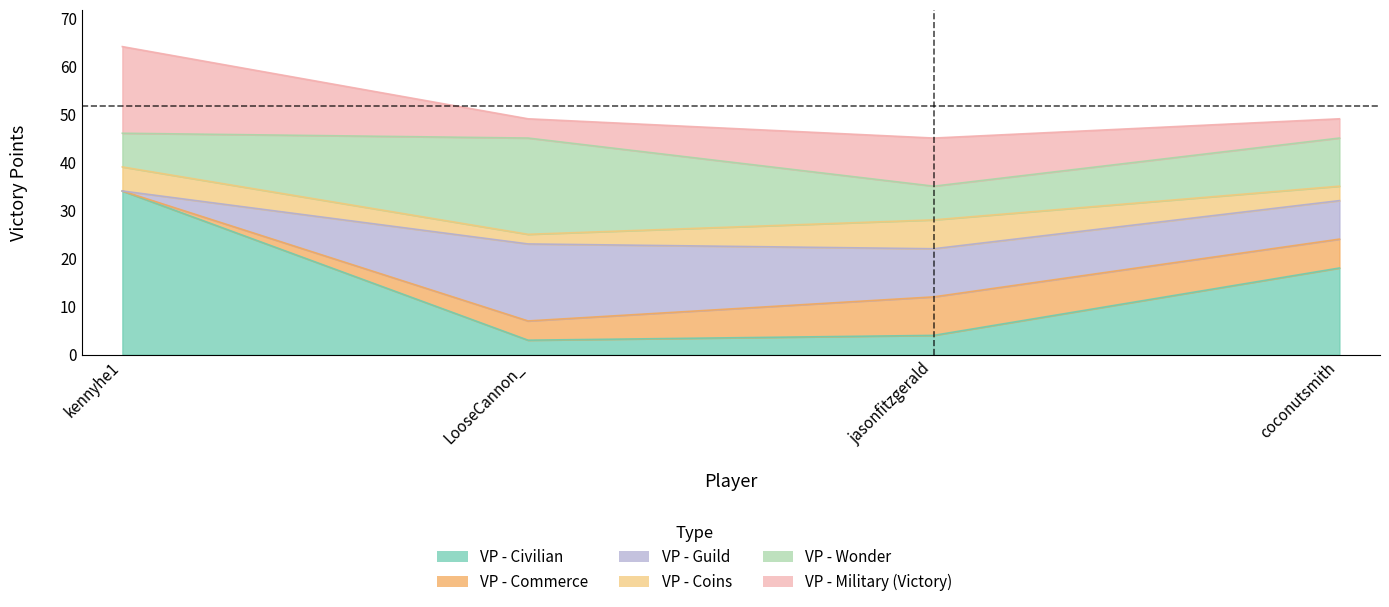

What are all the series names shown in the legend?

VP - Civilian, VP - Commerce, VP - Guild, VP - Coins, VP - Wonder, VP - Military (Victory)